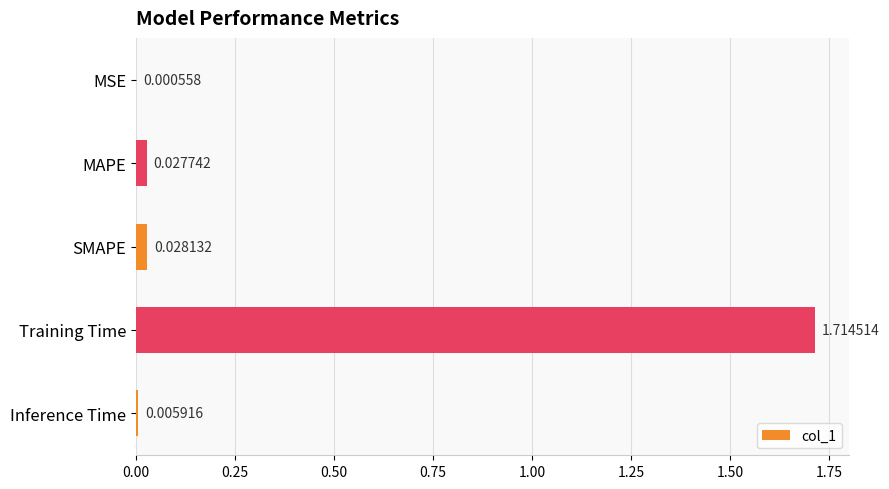

What is the change in value from MAPE to Training Time?

+1.7